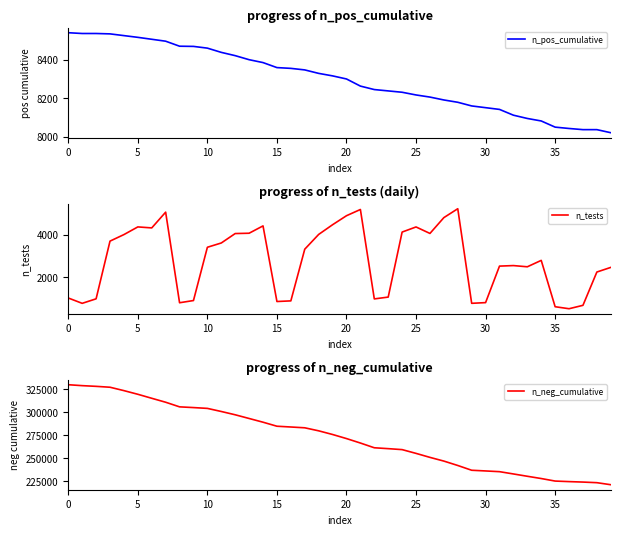

What is the label of the 6th point from the right?

34